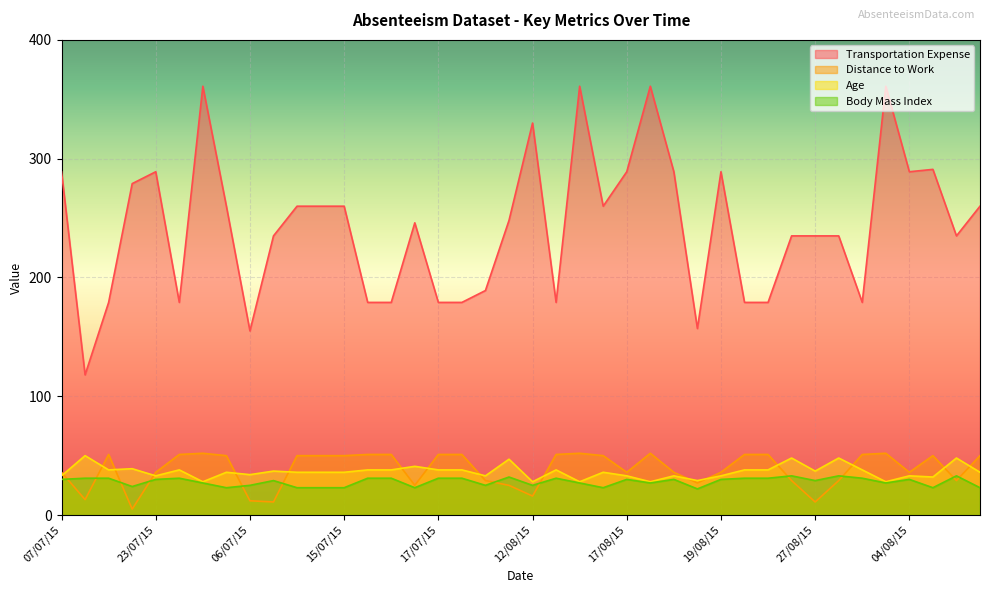

True or false: Transportation Expense has a value of 289 at 07/07/15.

True